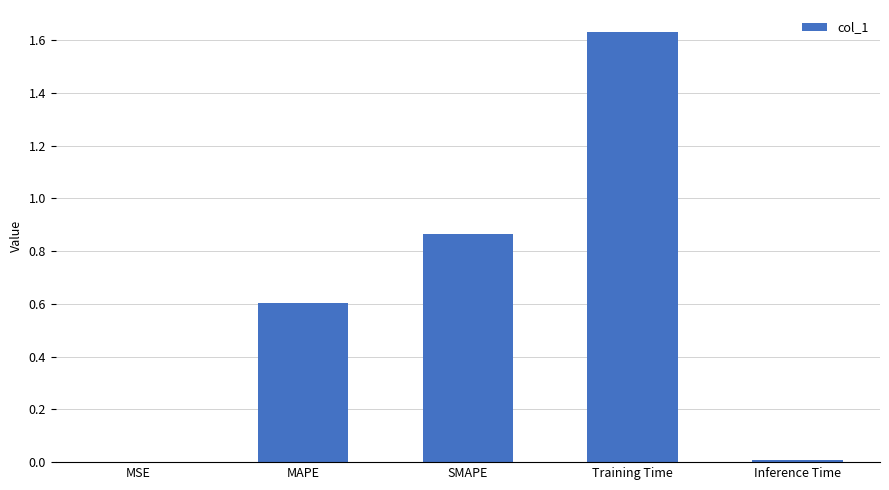

Which category has the highest value across all series?

Training Time